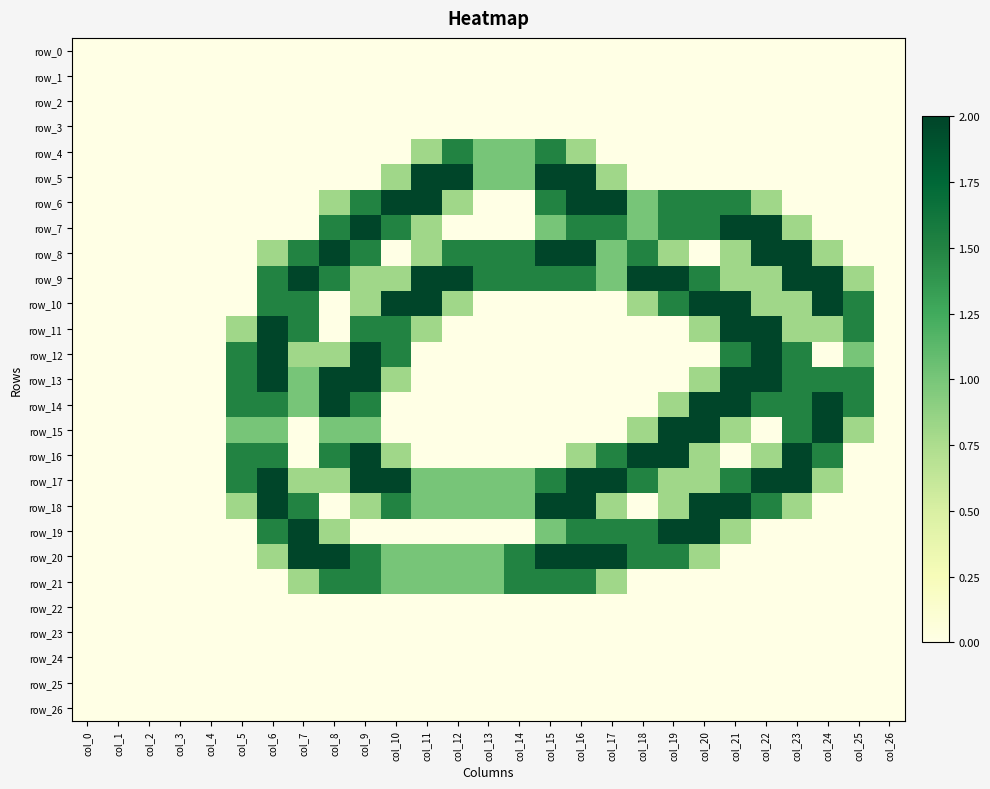

Is it true that row_13 equals 3.6 at col_9?

False